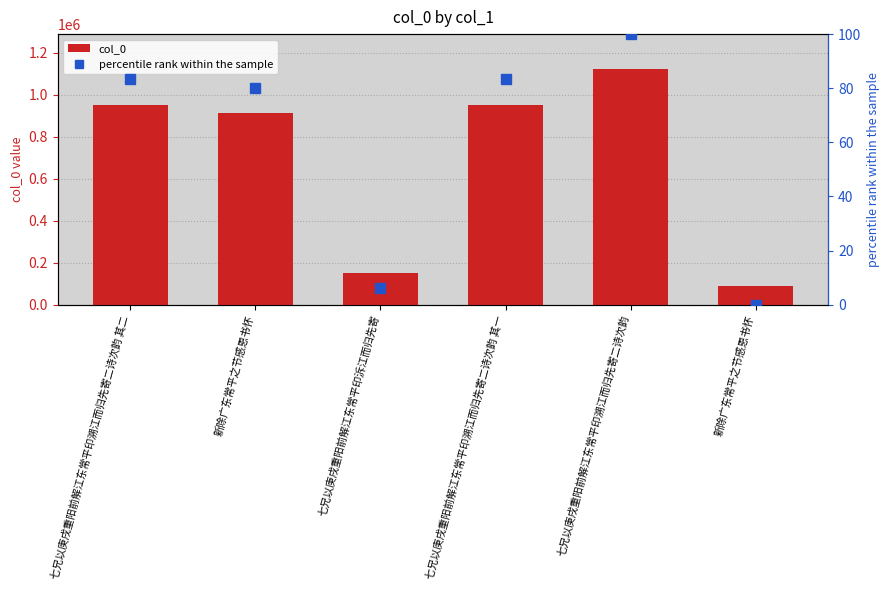

What is the difference between the col_0 values at 新除广东常平之节感恩书怀 and 七兄以庚戌重阳前解江东常平印溯江而归先寄二诗次韵?

1029758.0